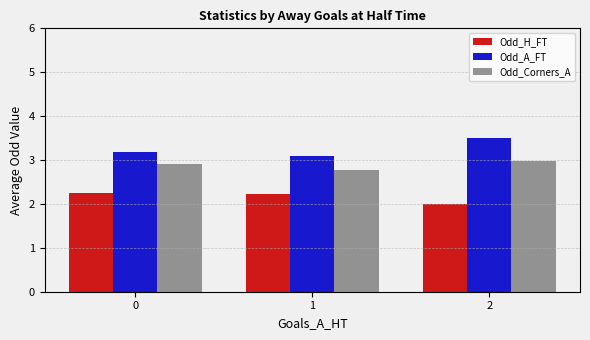

What is the highest value of the Odd_A_FT series?

3.5